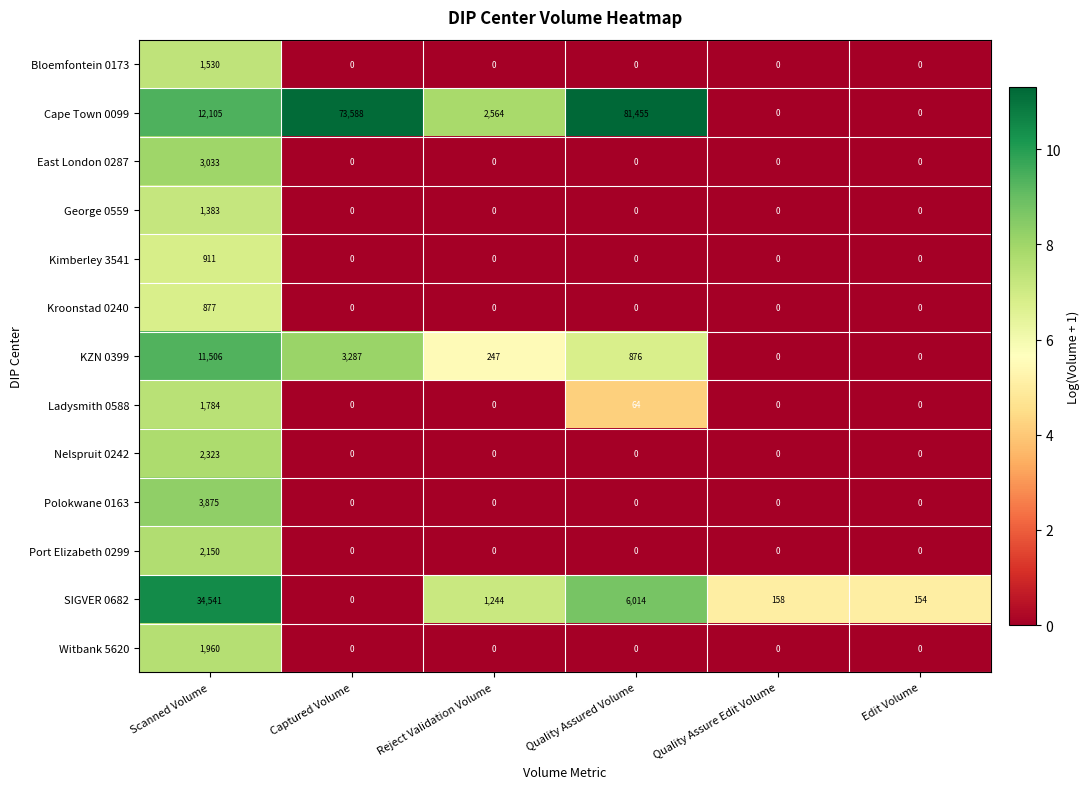

The East London 0287 series shows 1109 at Edit Volume. True or false?

False